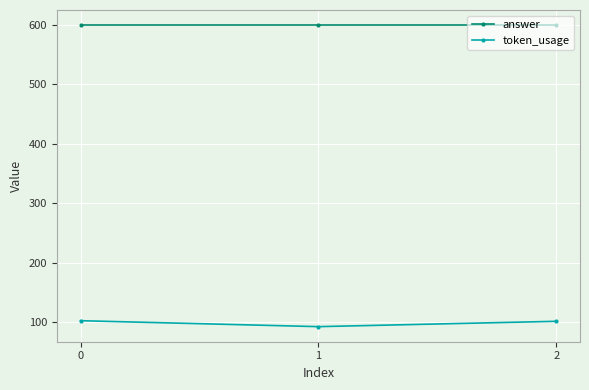

Does the chart display data point markers on the line(s)?

Yes